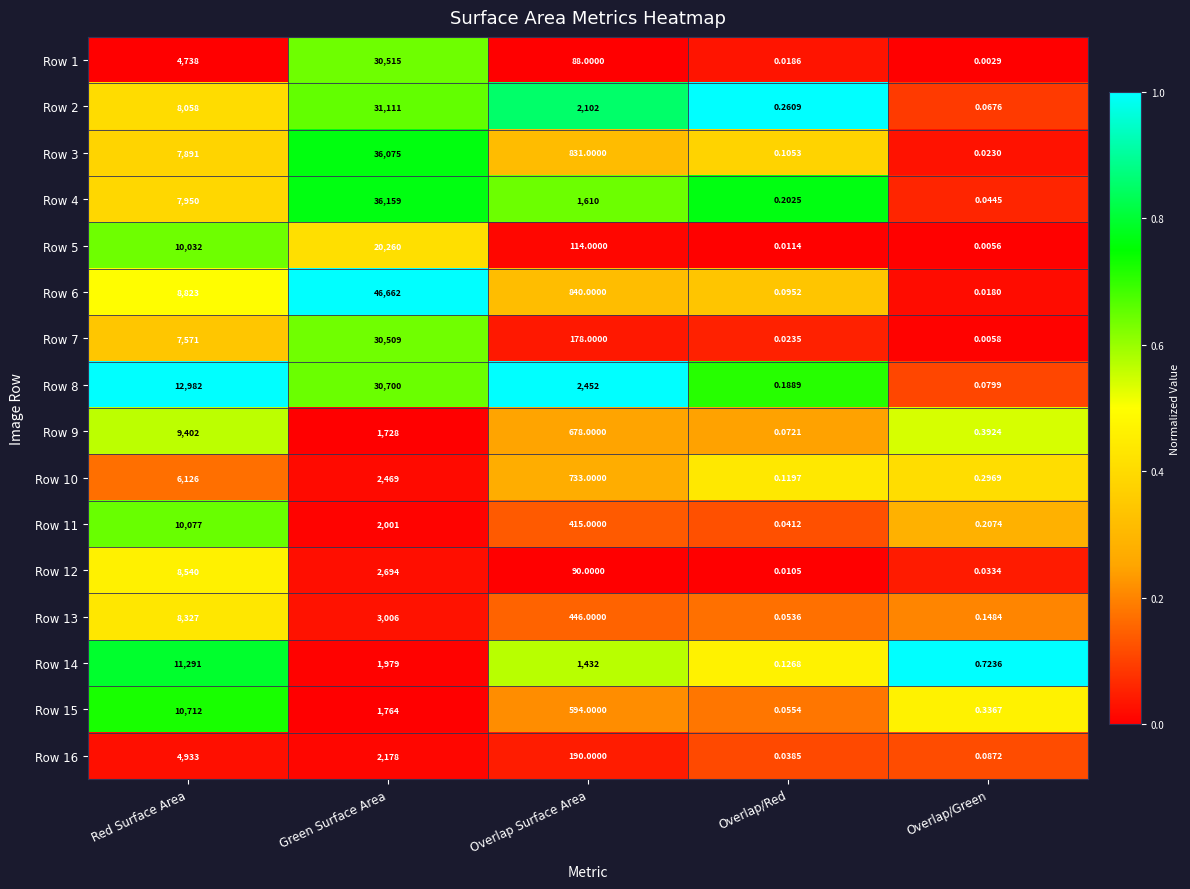

At which category is the sum across all series the highest?

Green Surface Area